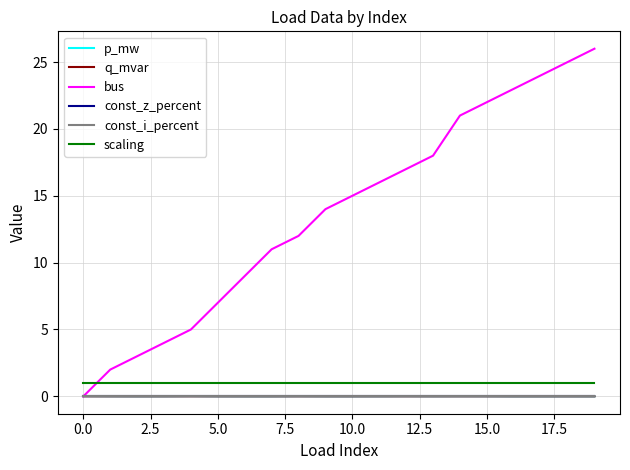

Does the chart have visible grid lines?

Yes